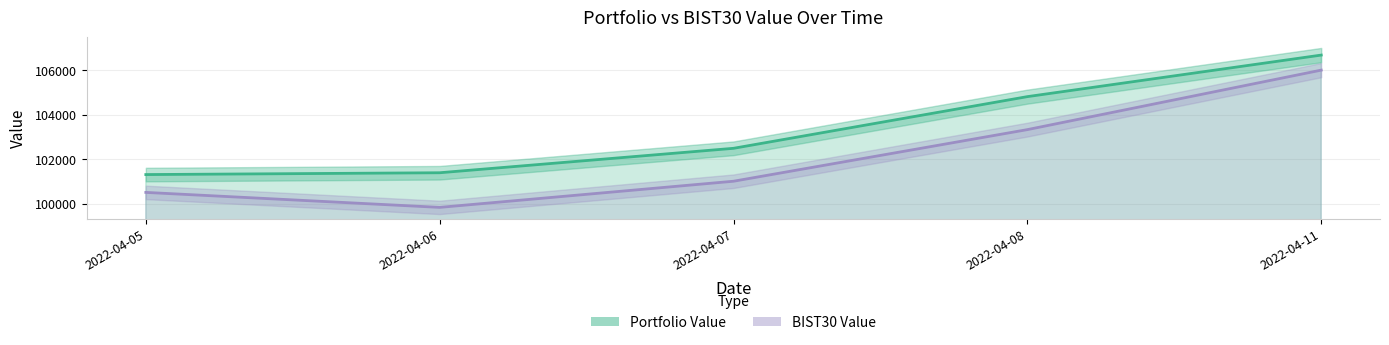

At which category does the chart reach its peak across all series?

2022-04-11